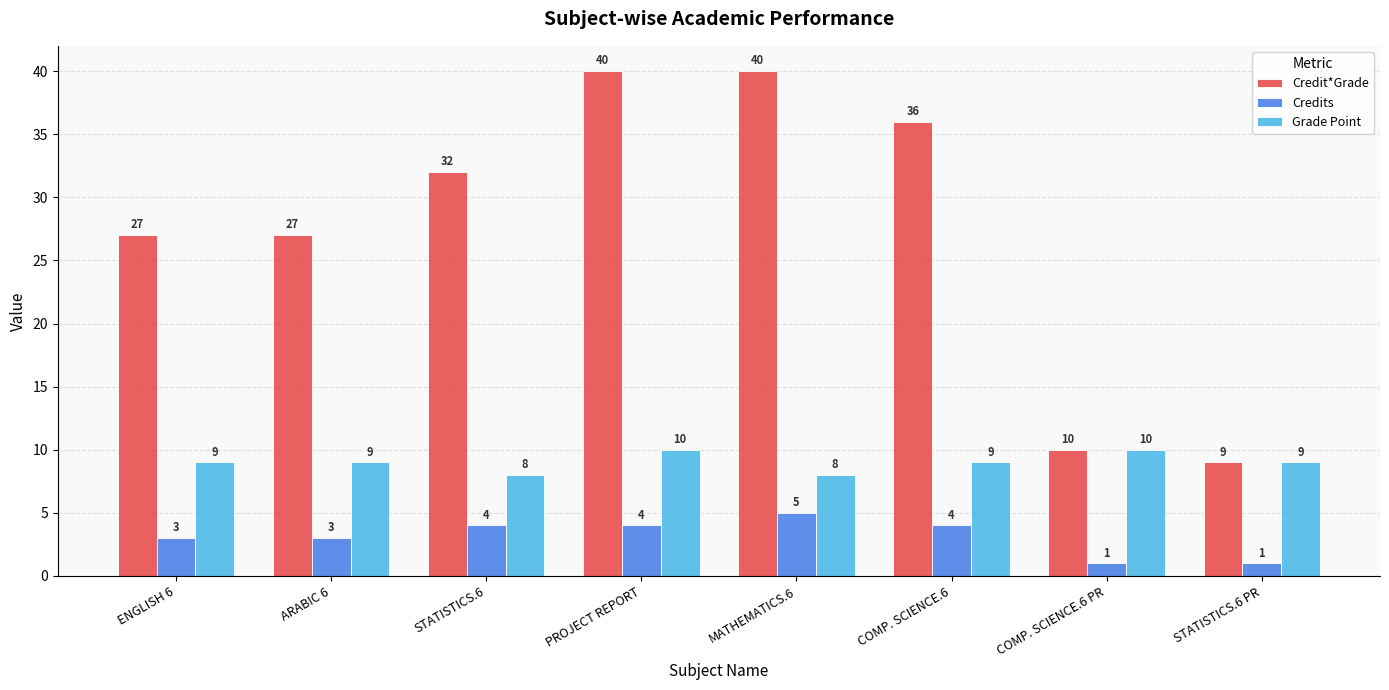

Which series has the widest spread of values?

Credit*Grade